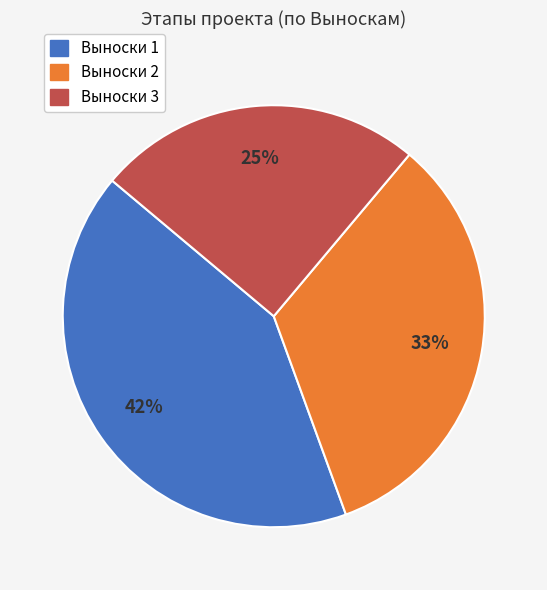

Is there any slice that represents more than half of the pie?

No